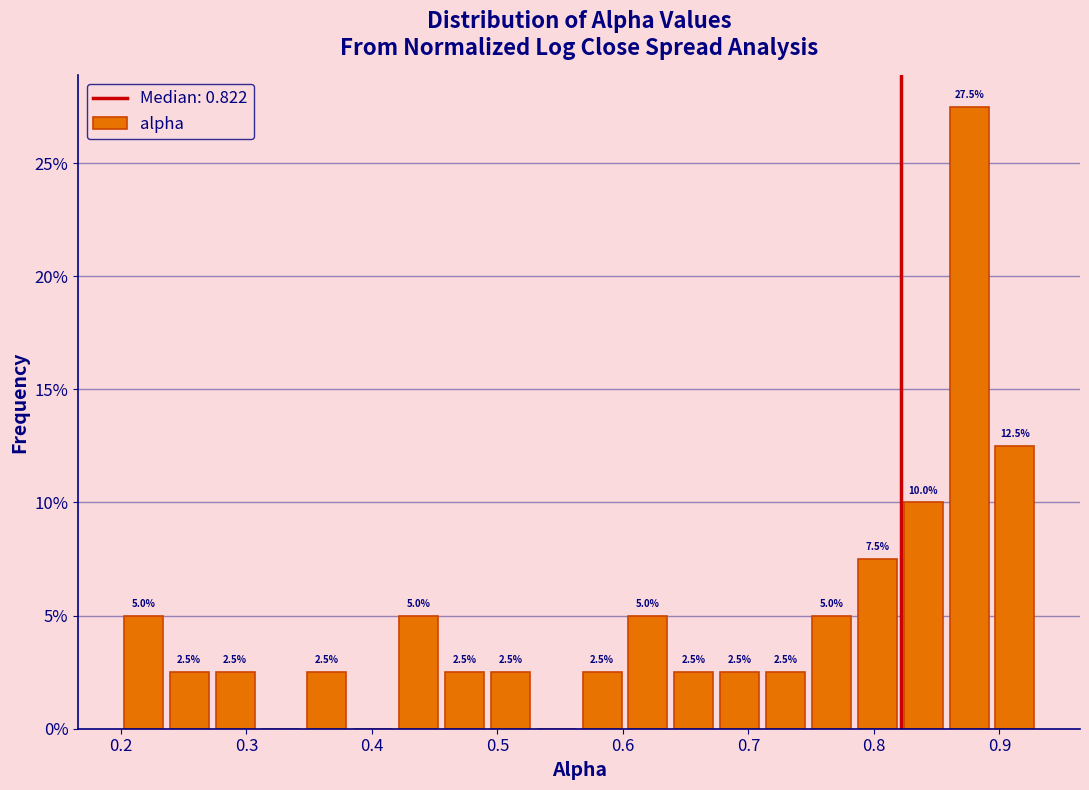

Read against the x-axis, roughly where is the centre of the tallest bar?

0.88